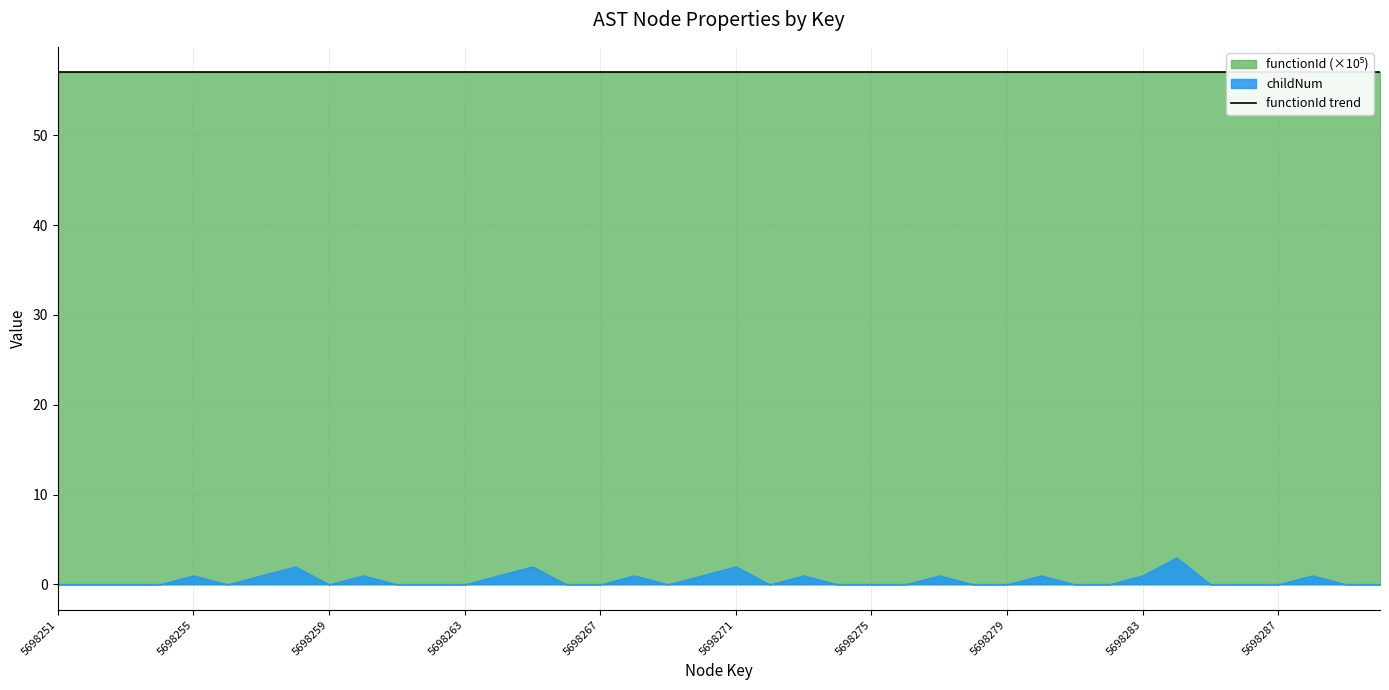

How many lines are shown in the chart?

2